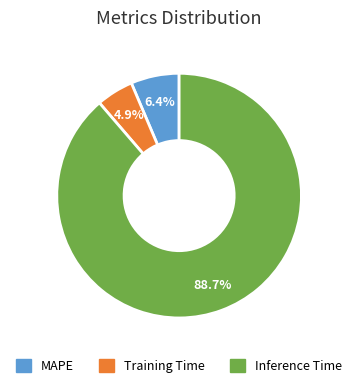

How much of the chart is everything except Inference Time?

11.3%